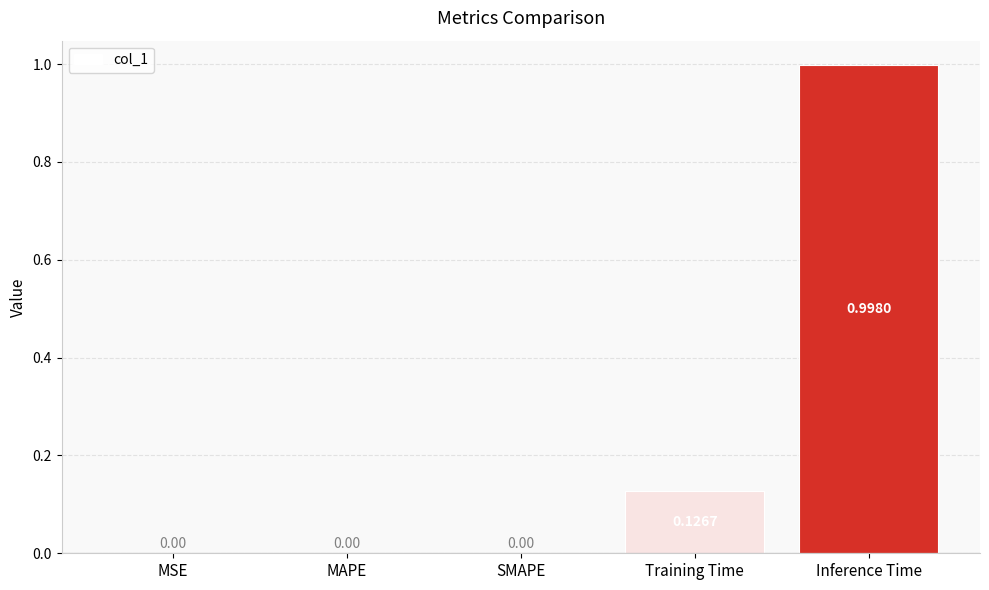

What is the sum of all values?

1.1